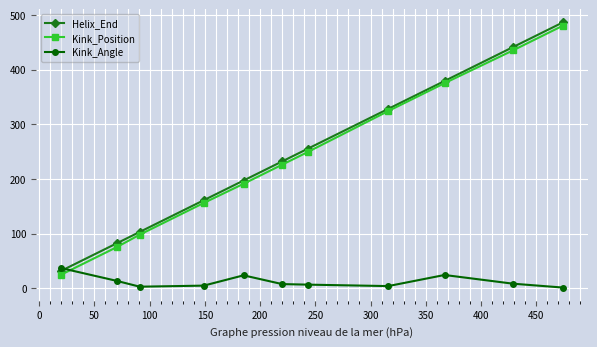

Which series has the widest spread of values?

Kink_Position